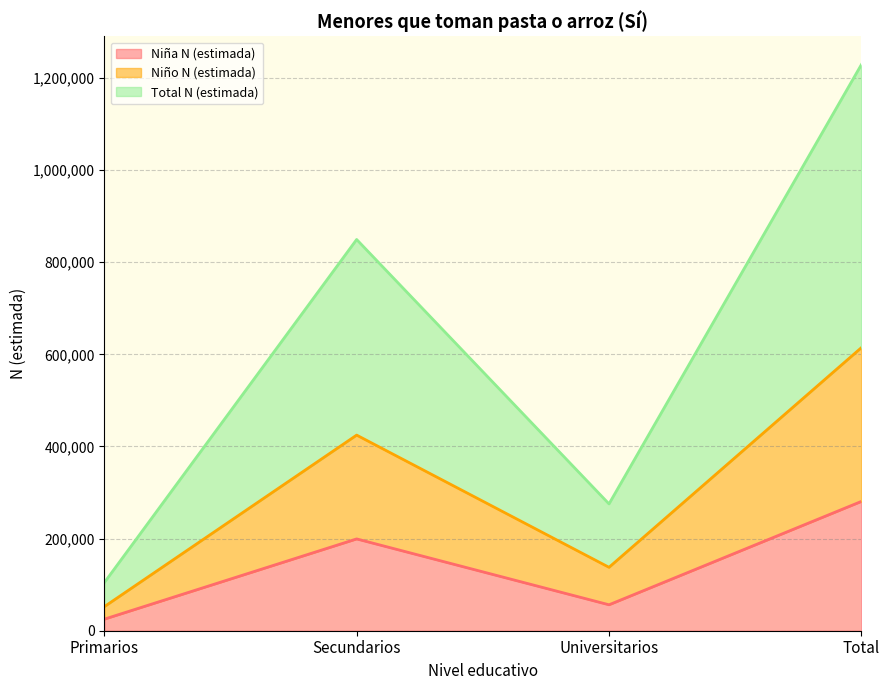

What are all the series names shown in the legend?

Niña N (estimada), Niño N (estimada), Total N (estimada)